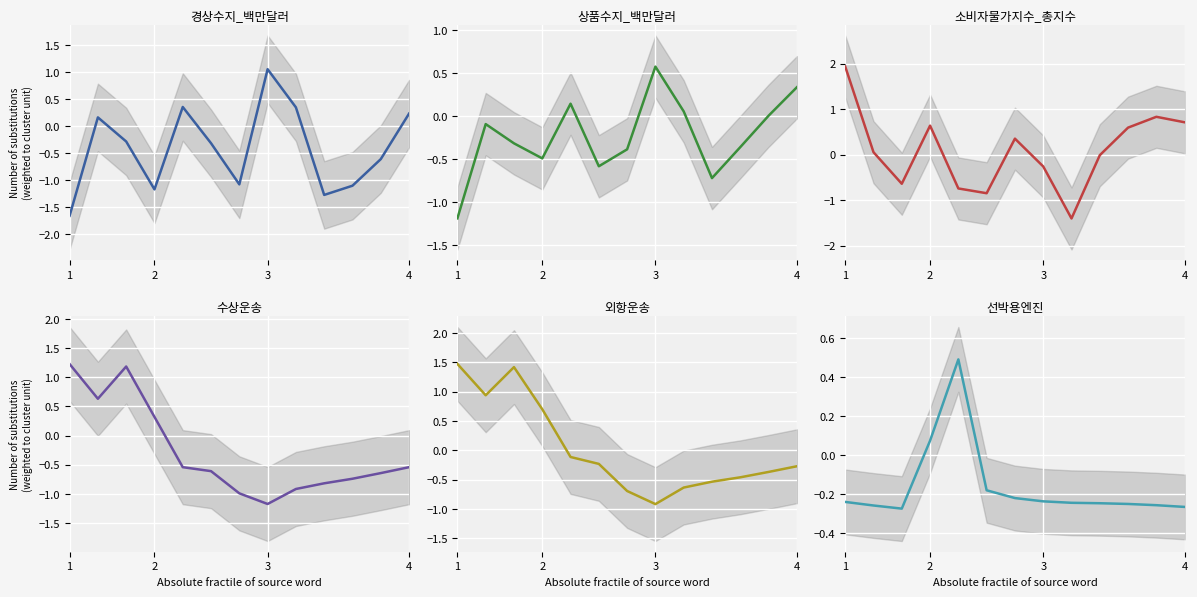

What is the value of the 외항운송 point at the 11th from the left?

-0.5